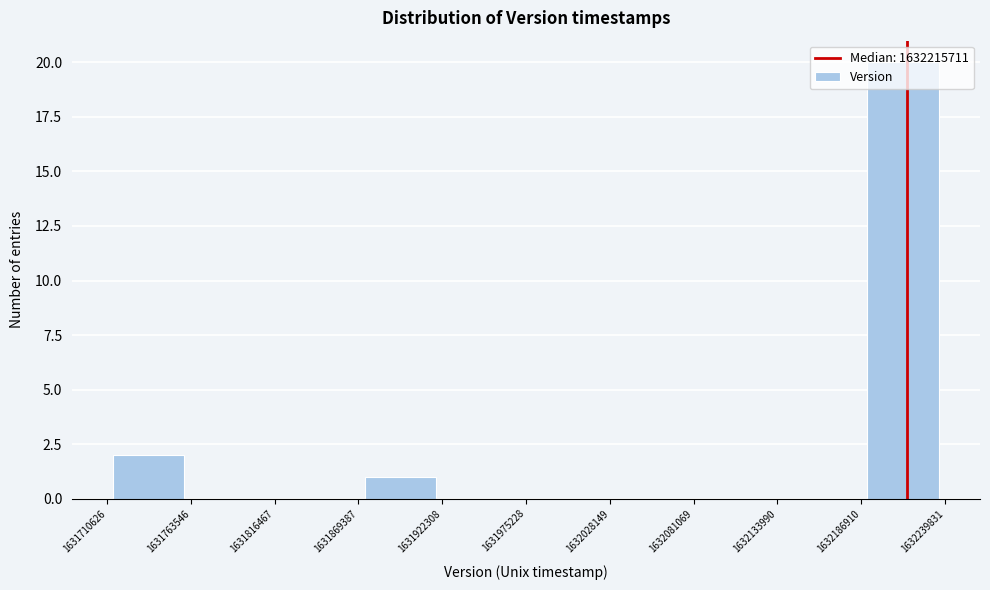

Reading left to right, transcribe this chart: for each bar, give the range it covers on the x-axis and its height. The values are not printed on the chart, so give them approximately, as read against the axis.

1631710626 to 1631763546: 2
1631763546 to 1631816467: 0
1631816467 to 1631869387: 0
1631869387 to 1631922308: 1
1631922308 to 1631975228: 0
1631975228 to 1632028149: 0
1632028149 to 1632081069: 0
1632081069 to 1632133990: 0
1632133990 to 1632186910: 0
1632186910 to 1632239831: 20